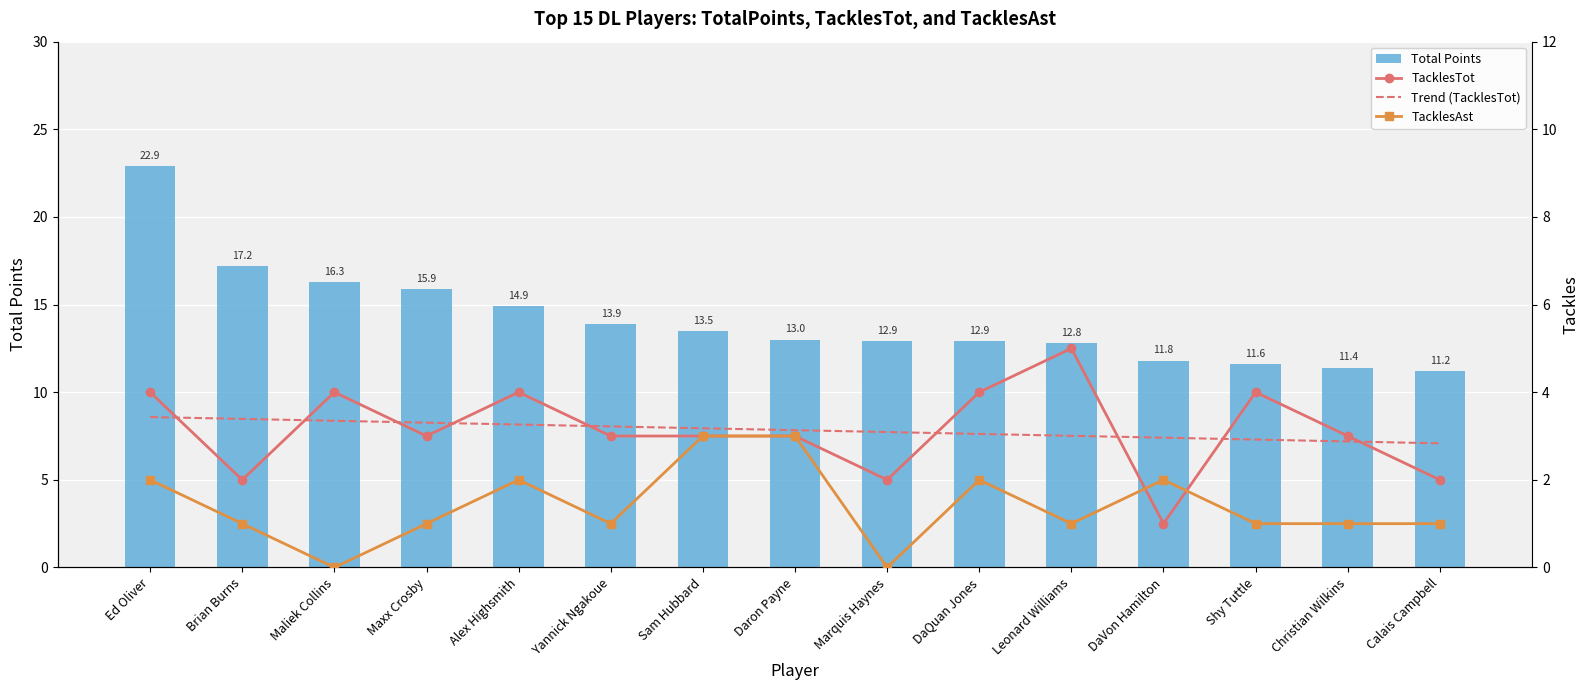

What is the difference between the maximum and minimum values in the Trend (TacklesTot) series?

0.6